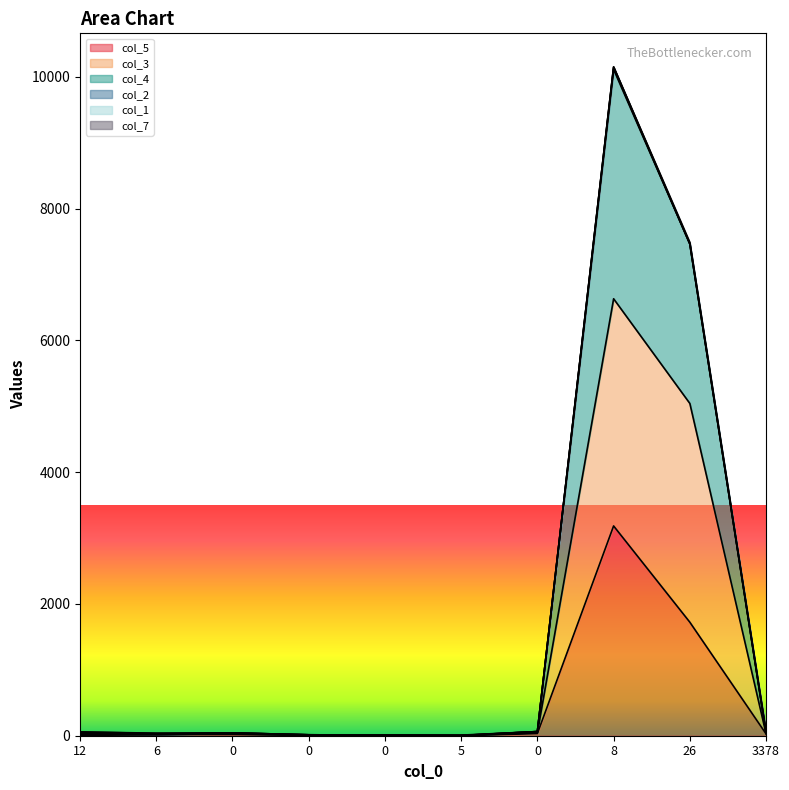

List the series in order of their peak value, highest first.

col_4, col_3, col_5